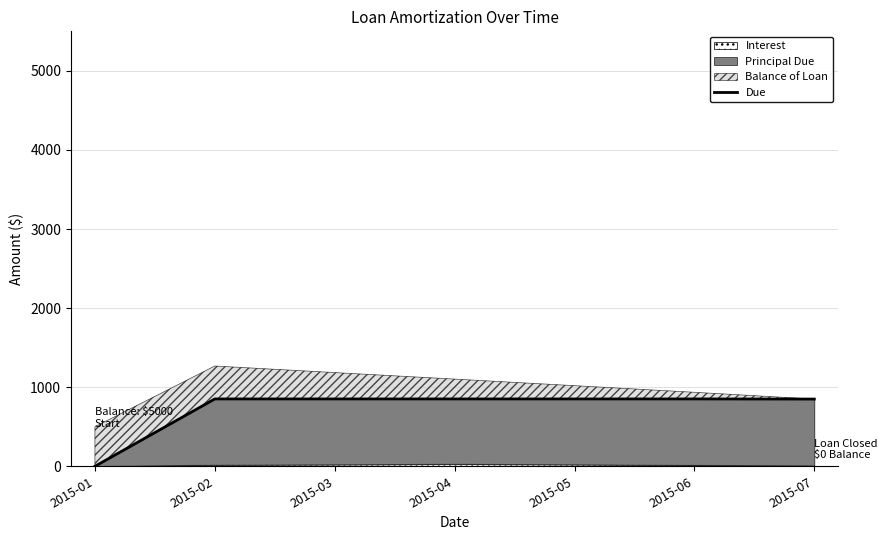

Rank the categories by value from lowest to highest.

2015-01, 2015-07, 2015-02, 2015-03, 2015-04, 2015-05, 2015-06